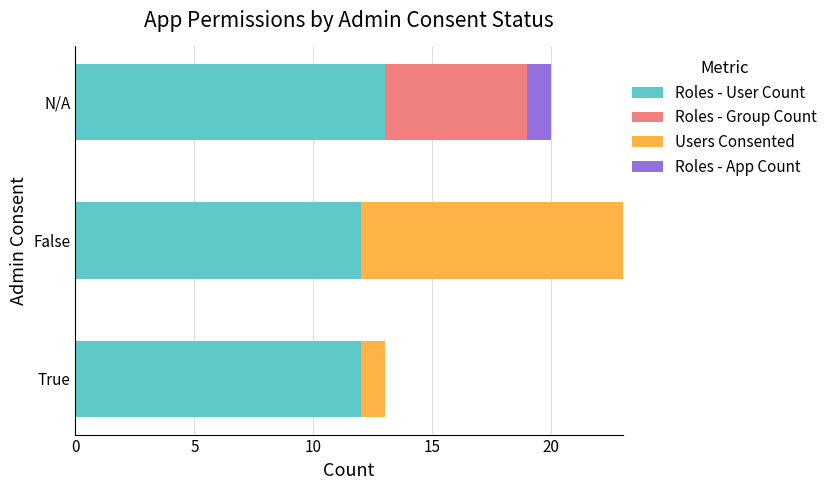

At which category is the sum across all series the highest?

False